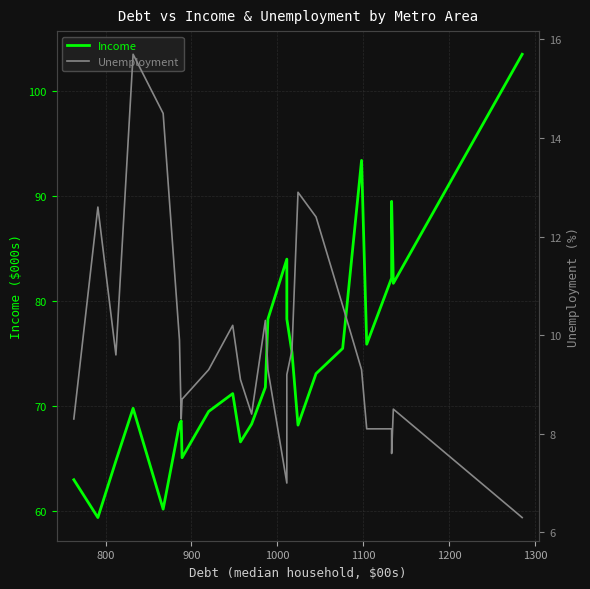

What are all the series names shown in the legend?

Income, Unemployment